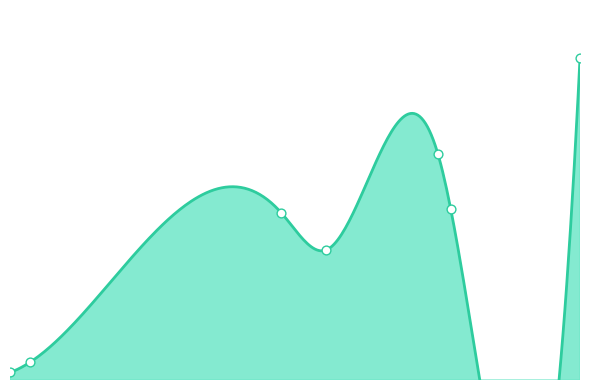

Approximately how many times larger is the value at request.rb compared to multipart.rb?

9.6